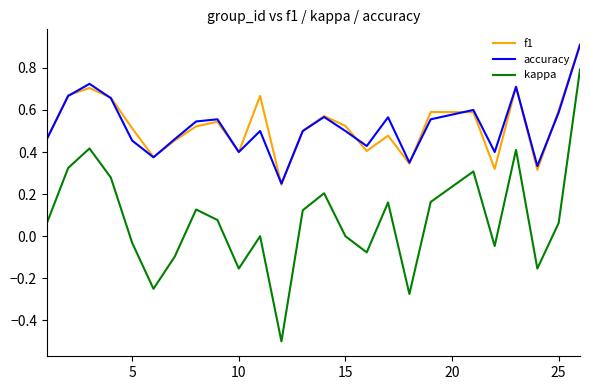

Is this an area chart (filled region under the line)?

No